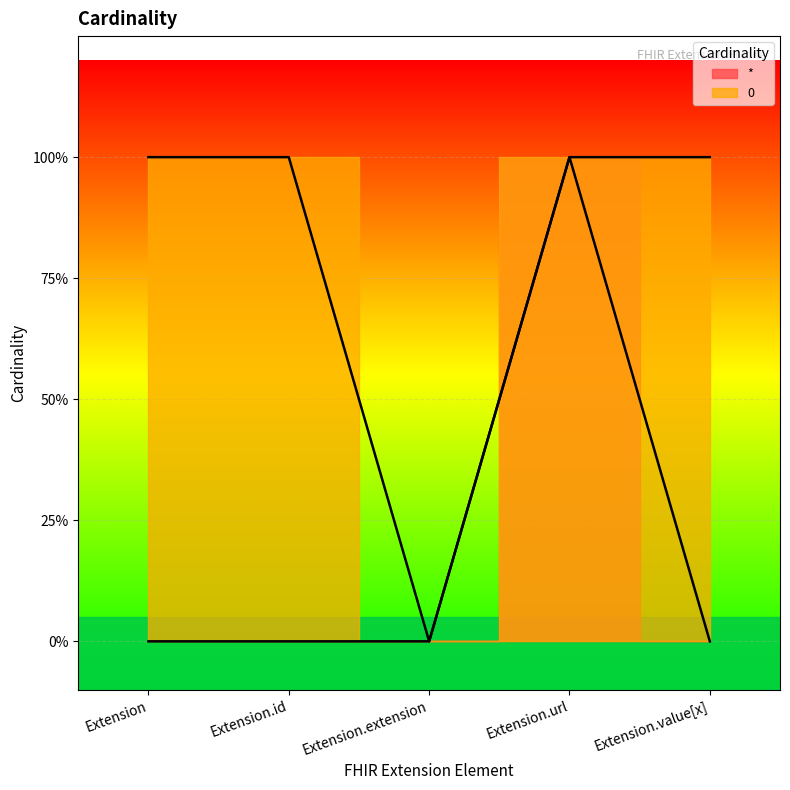

What is the difference between the maximum and minimum values in the * series?

1